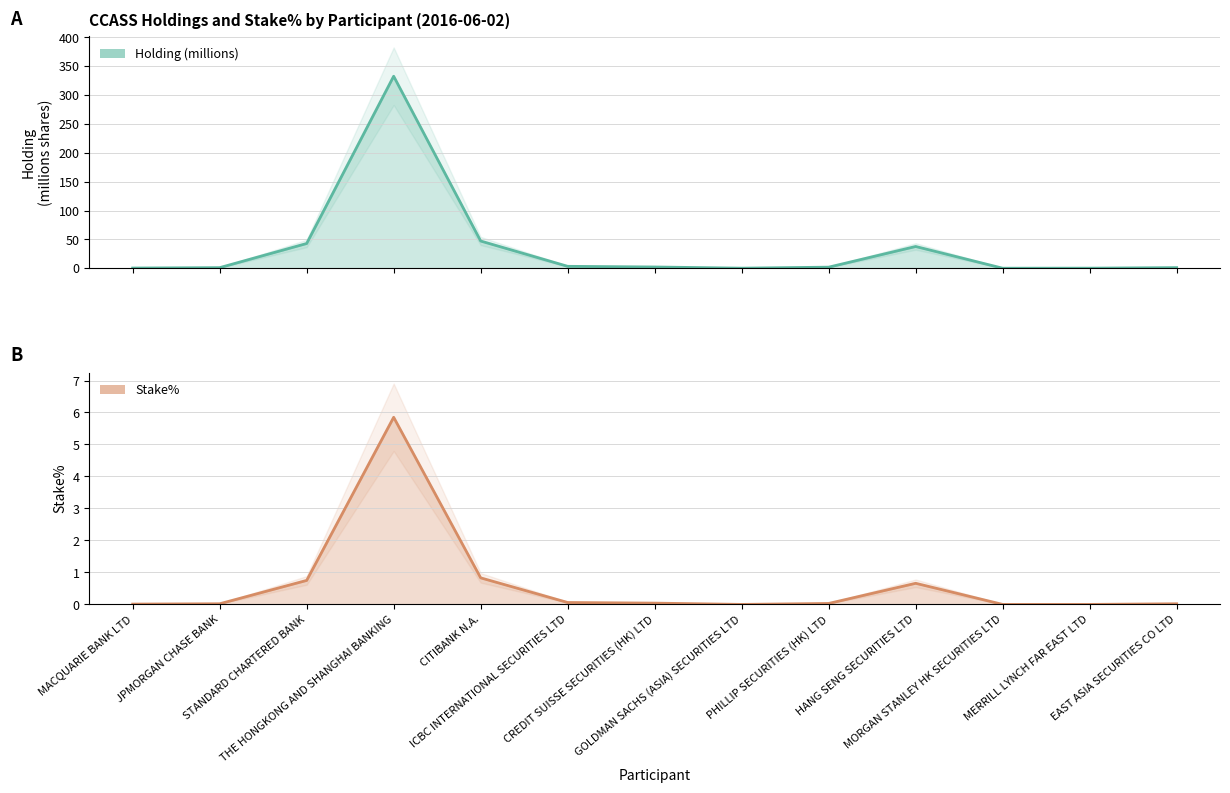

At how many categories does at least one series exceed 186?

1